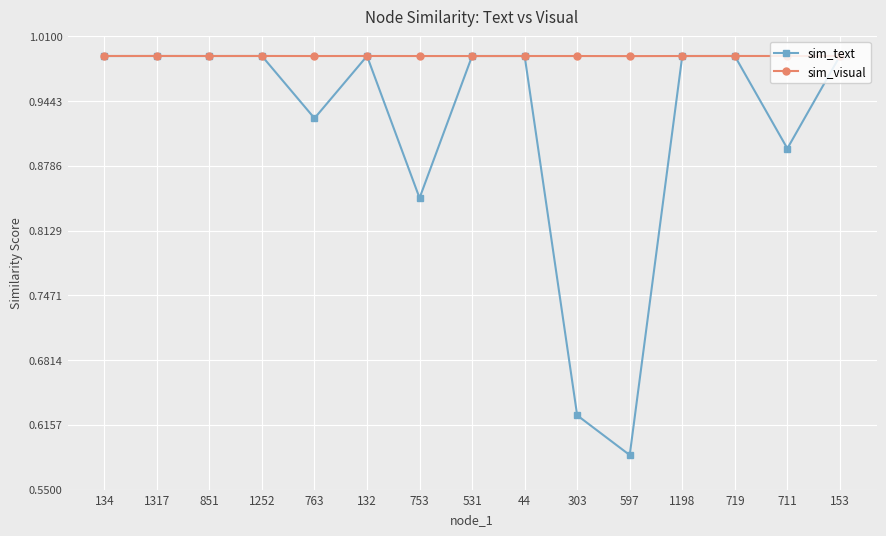

True or false: sim_text has more than 0 points higher than both neighbors.

True